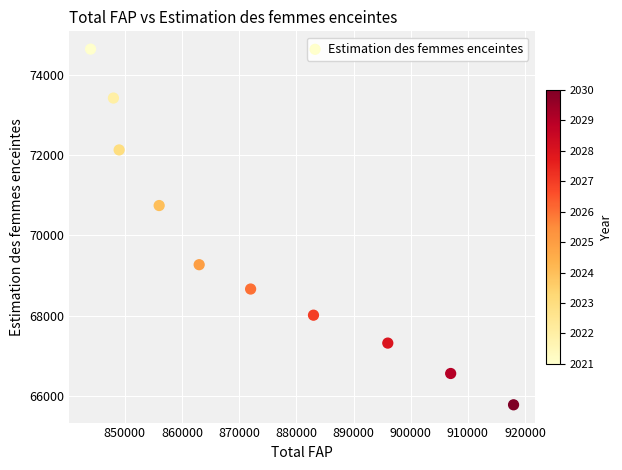

What Y value in the scatter plot is closest to 70208?

70742.6